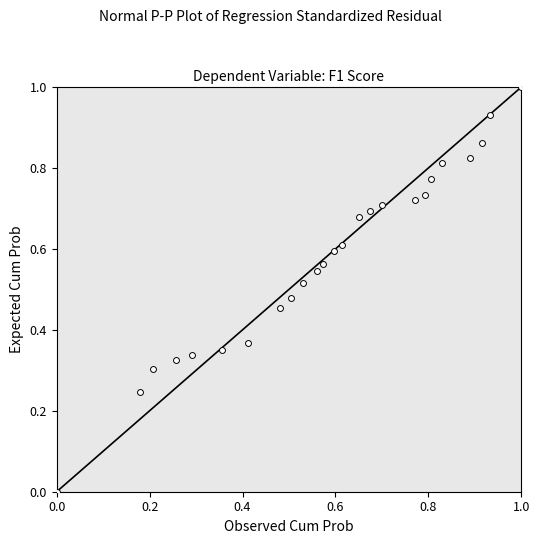

What is the range of X values (max minus min)?

1.0